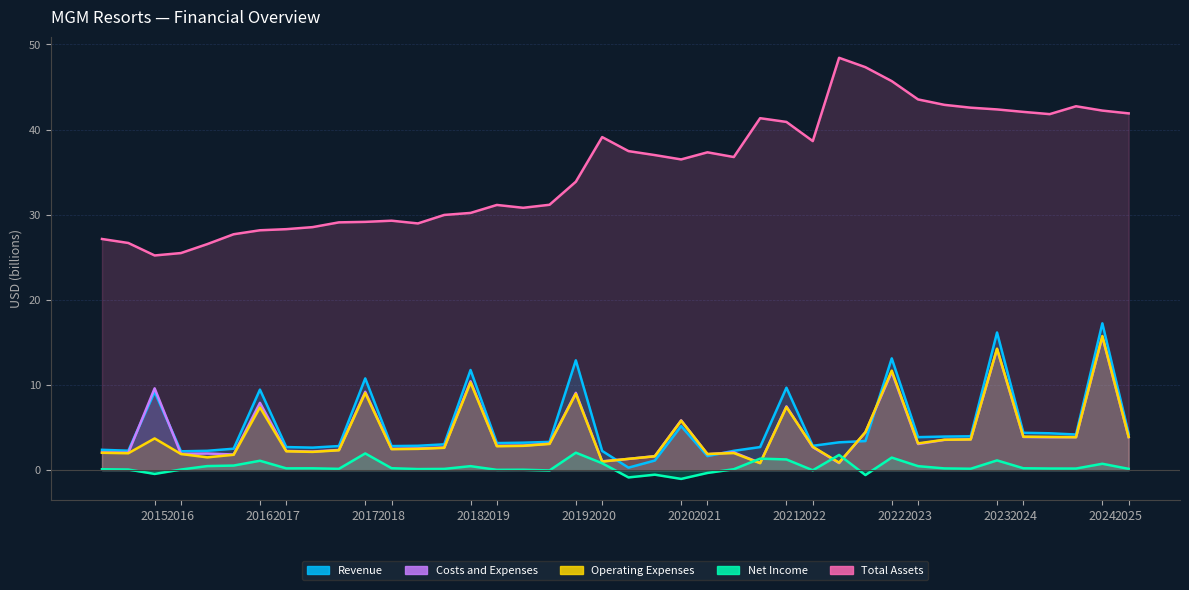

What is the difference between the highest and lowest values at 2024?

41.9